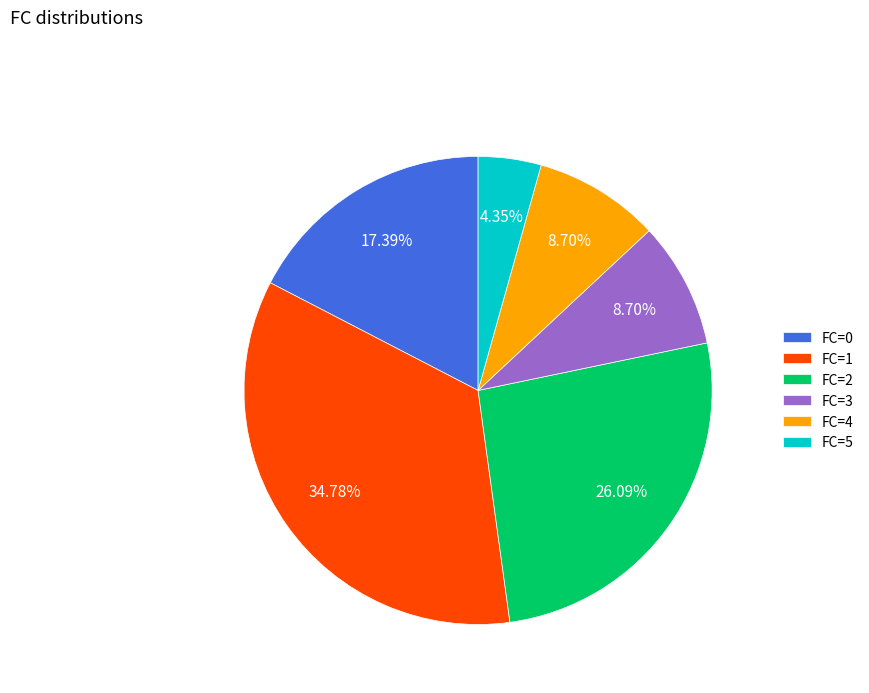

Which has a higher value, FC=3 or FC=0?

FC=0